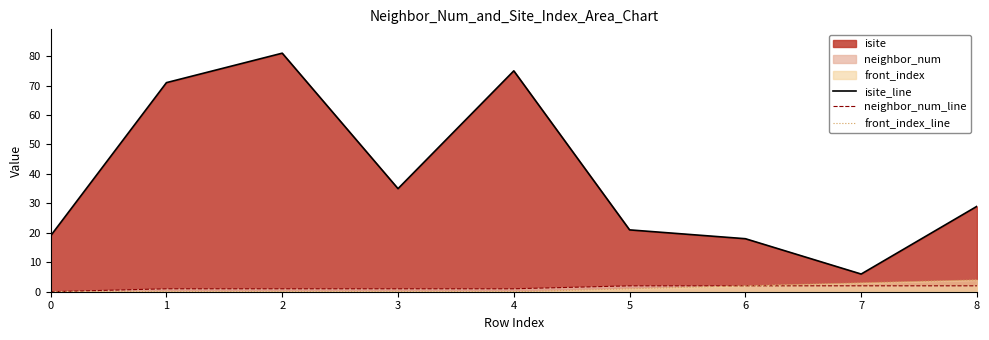

The front_index_line series shows 0 at 3. True or false?

True